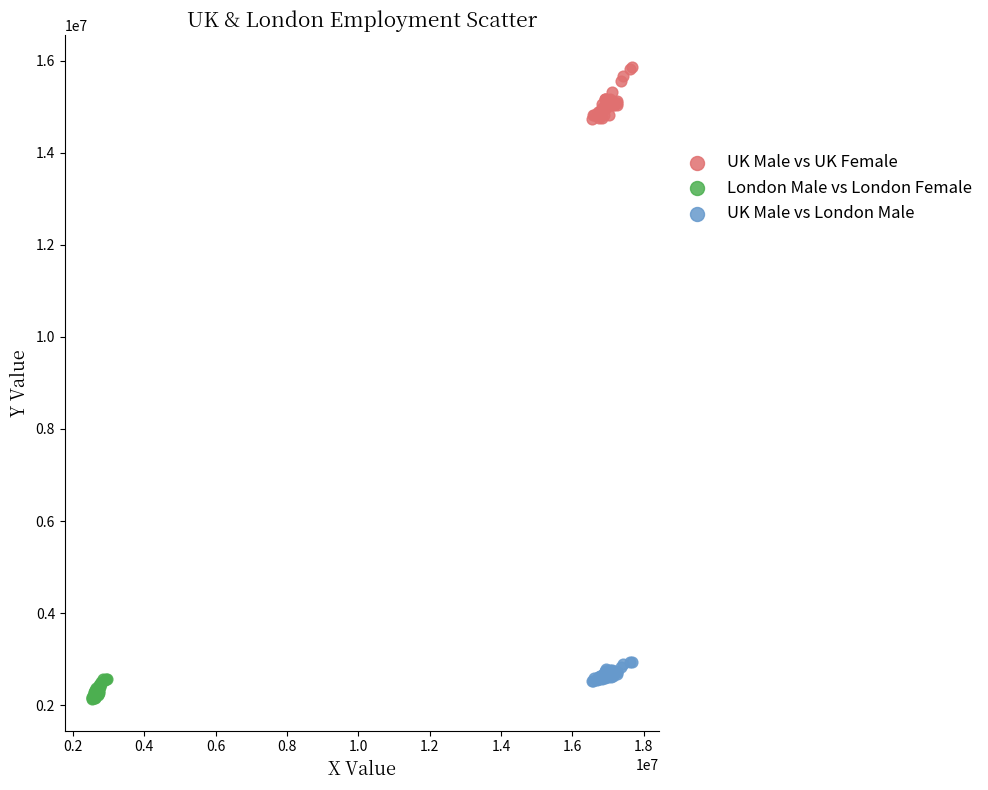

Which series contains the highest Y value?

UK Male vs UK Female